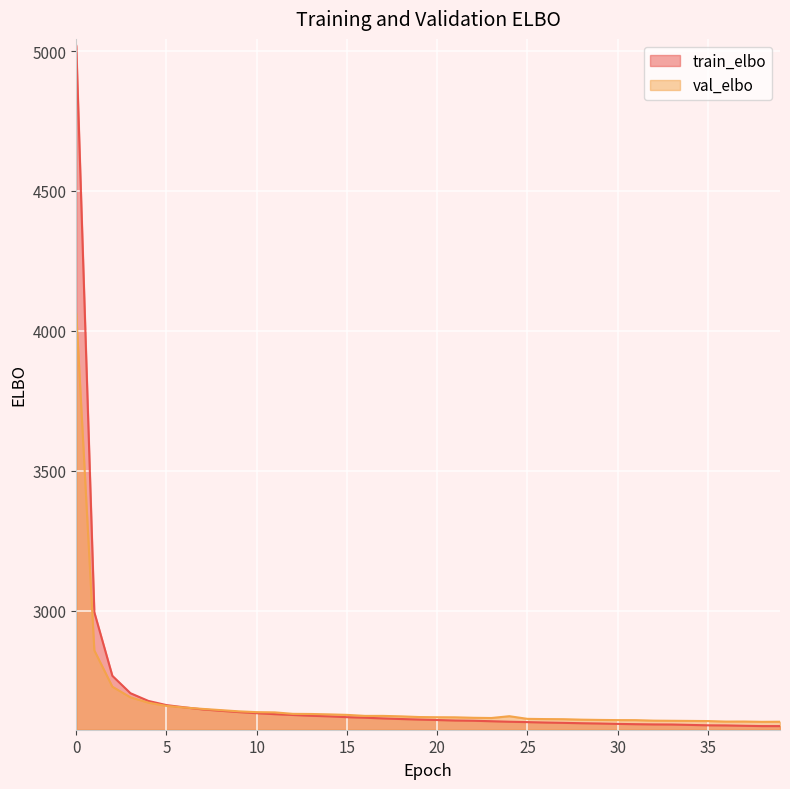

How many times do val_elbo and train_elbo cross each other?

1